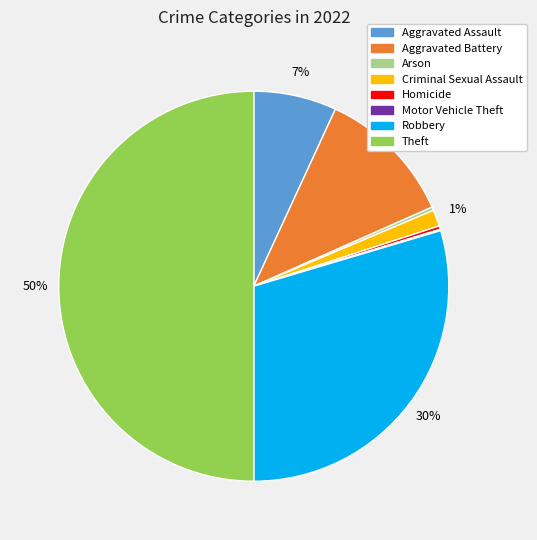

Does Homicide represent more than half of the total?

No